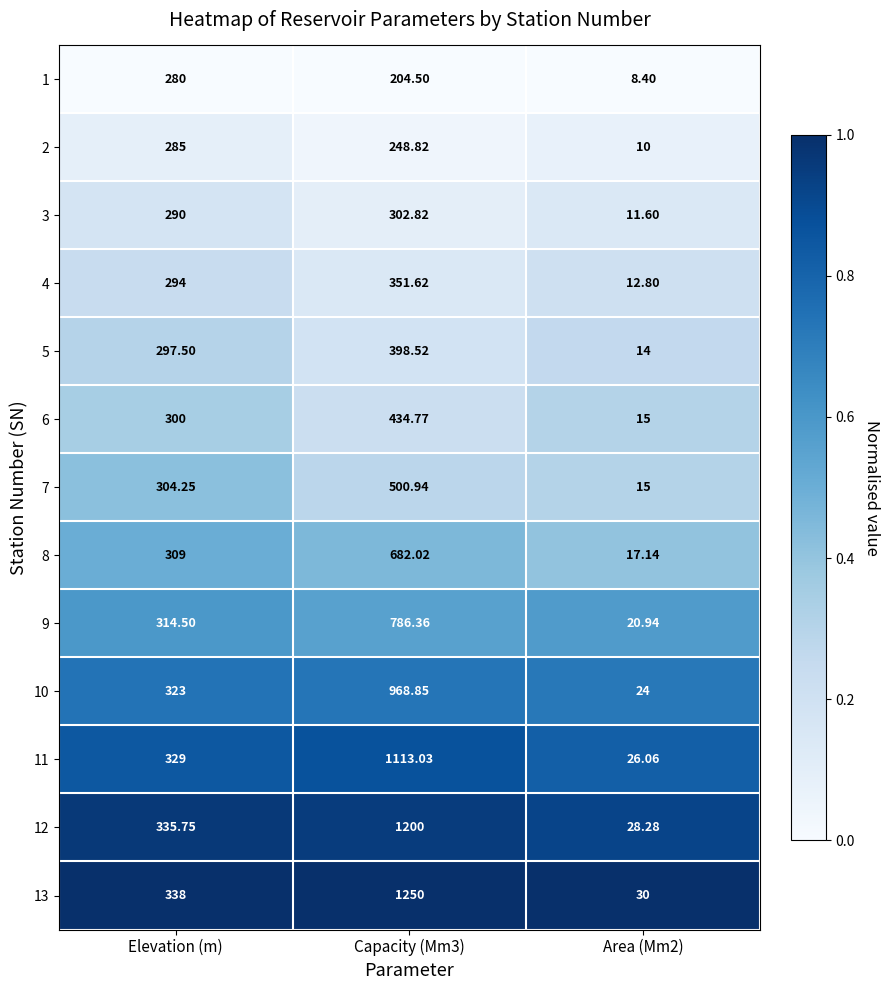

At which category is the sum across all series the highest?

Capacity (Mm3)